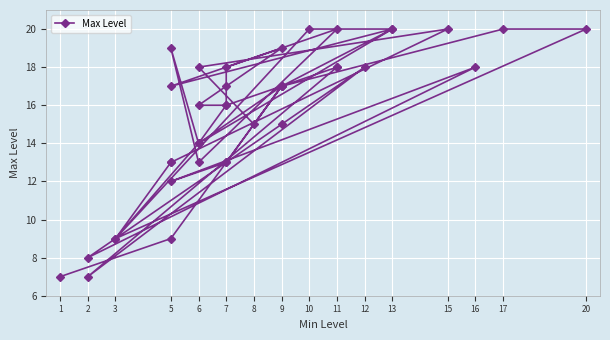

How many distinct data groups are displayed?

1